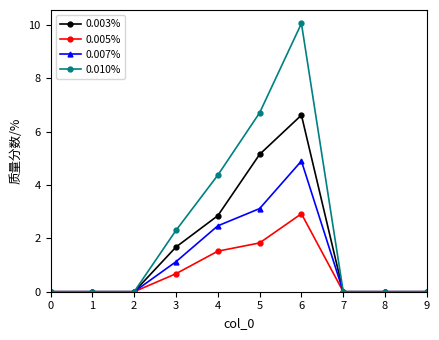

At 6, list the series in order from largest to smallest.

0.010%, 0.003%, 0.007%, 0.005%